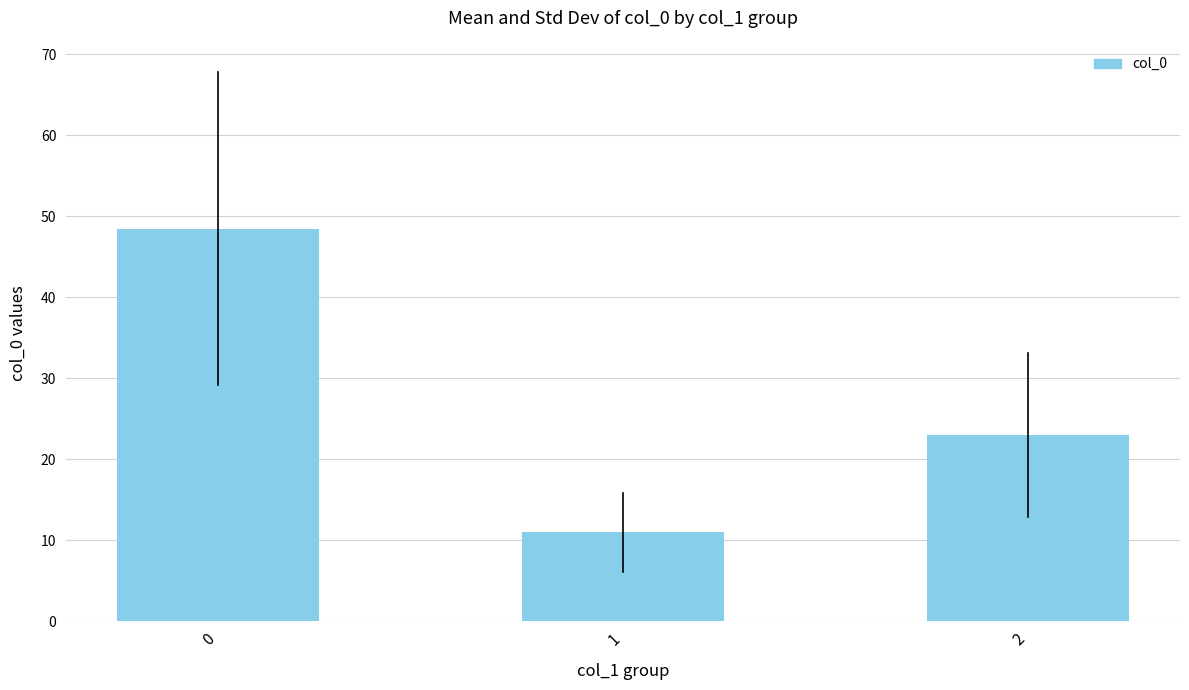

Reading left to right, list all the values displayed in this chart.

0=48.5	1=11.0	2=23.0